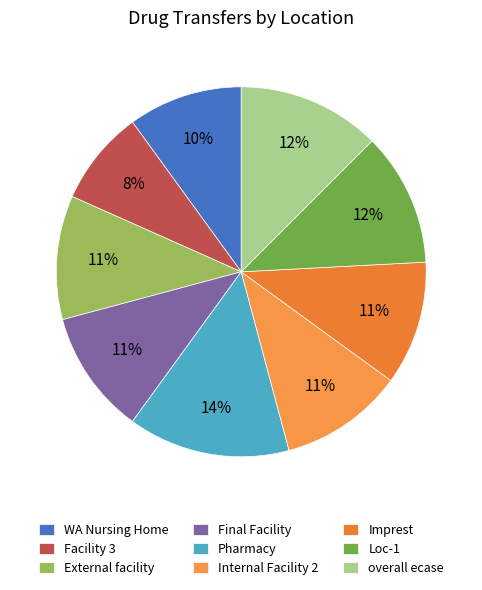

What percentage is the WA Nursing Home slice, to the nearest percent?

10%